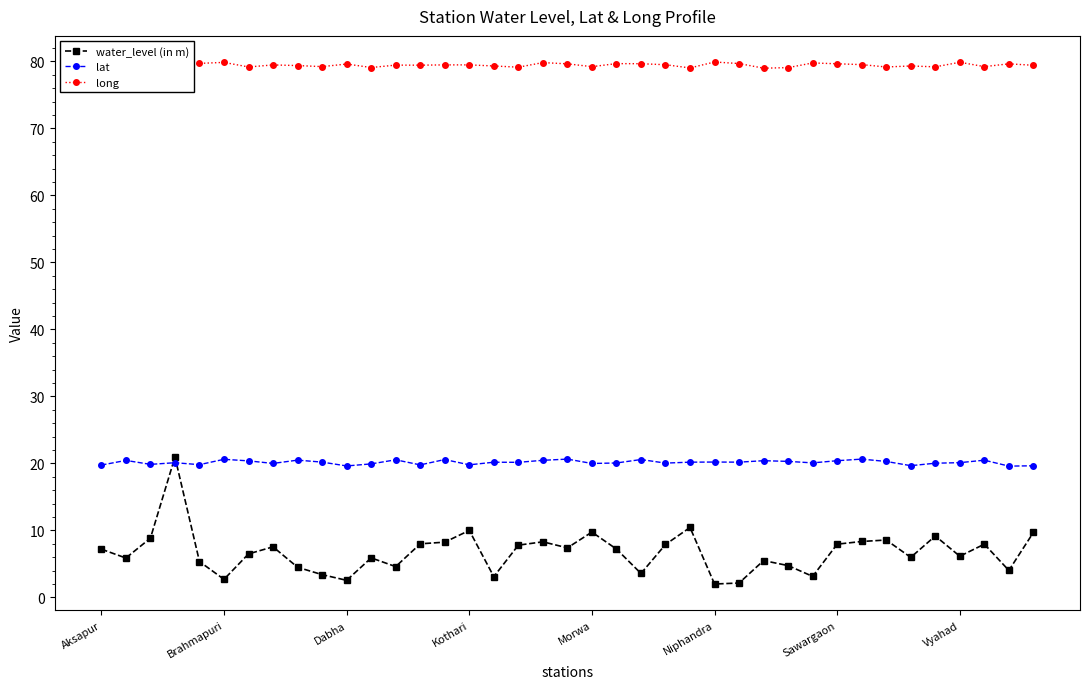

Is this an area chart (filled region under the line)?

No